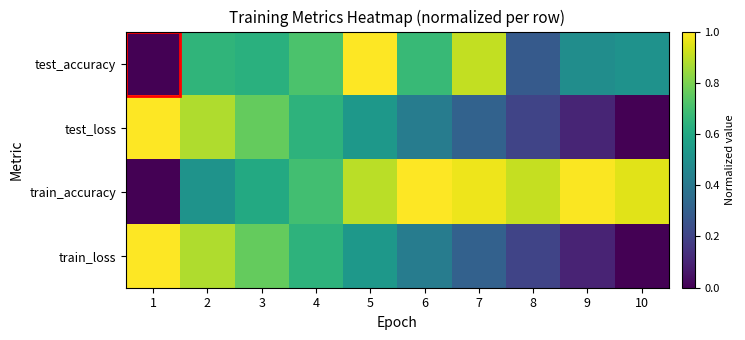

Rank the series at 4 from lowest to highest value.

train_loss, test_loss, train_accuracy, test_accuracy